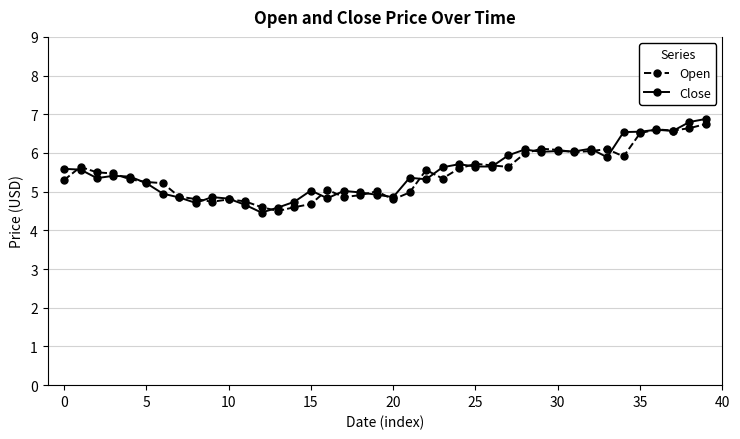

How many lines are shown in the chart?

2